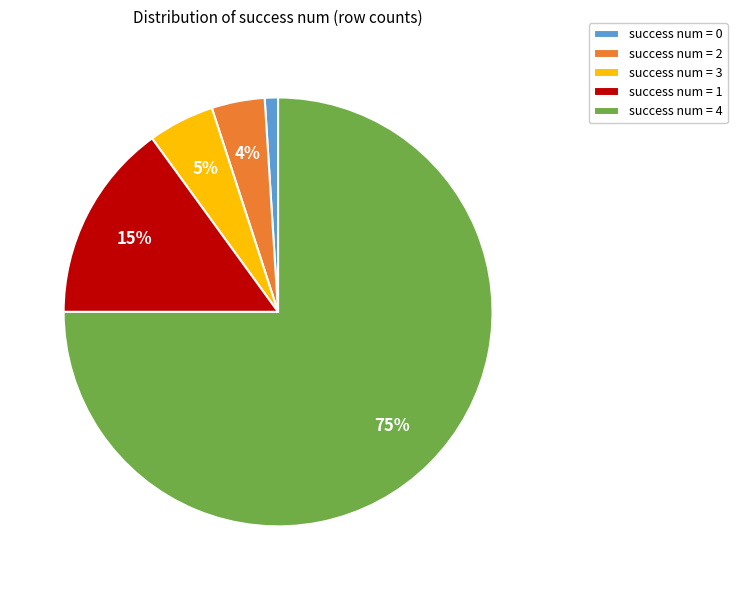

Do success num = 3 and success num = 4 together represent more than half of the pie?

Yes